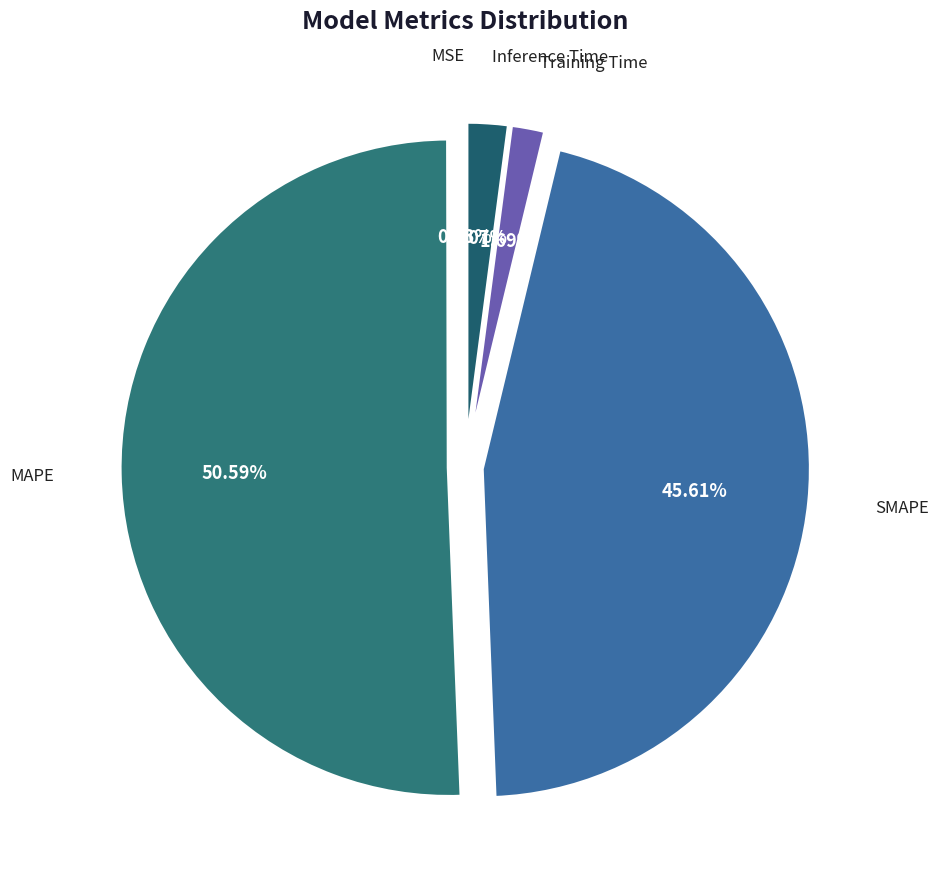

What percentage is the Training Time slice, to the nearest percent?

2%